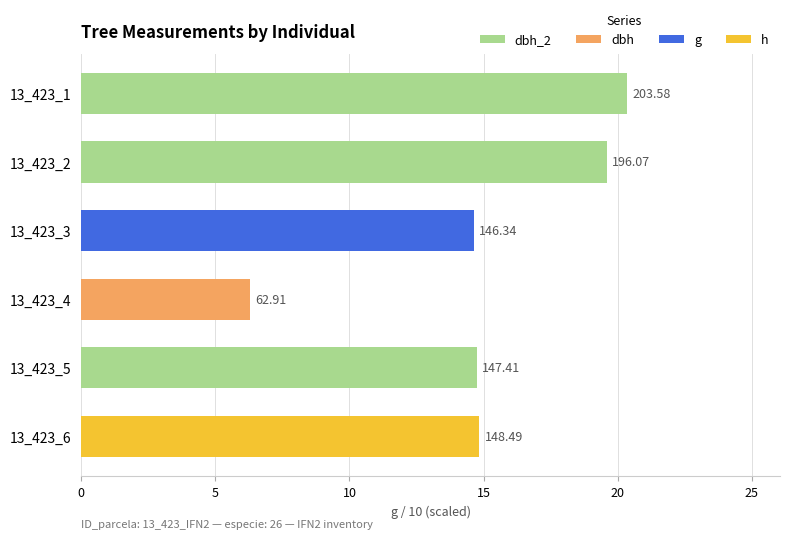

How many bars are there in total?

3